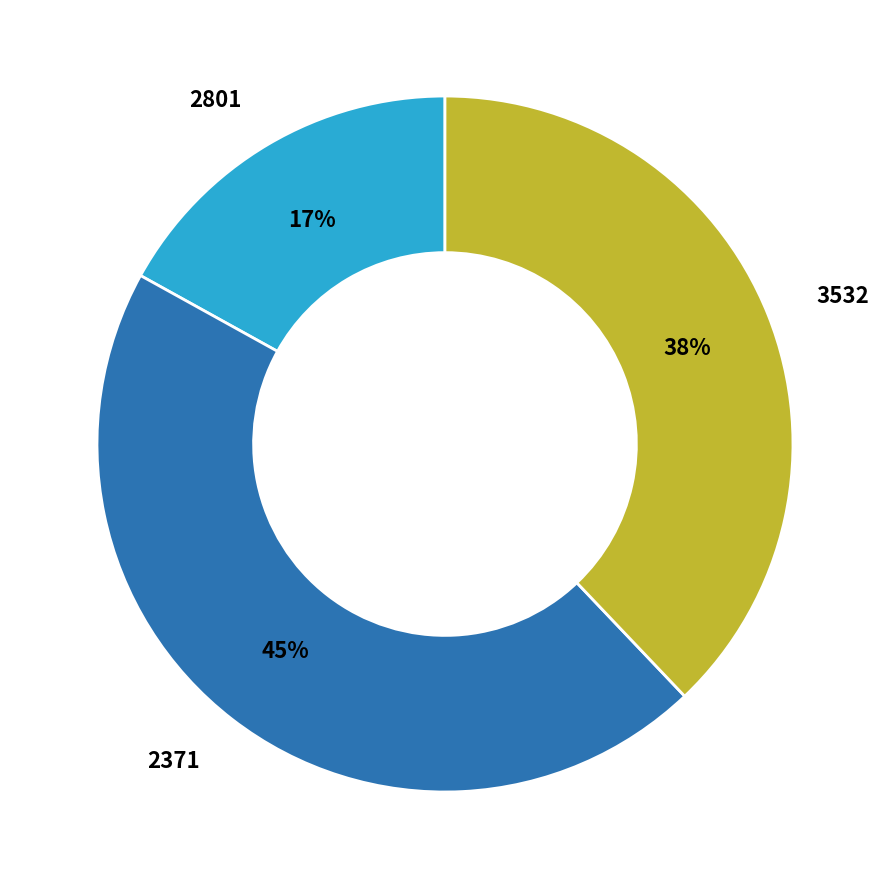

Is it true that 2371 is 51% of the pie?

False